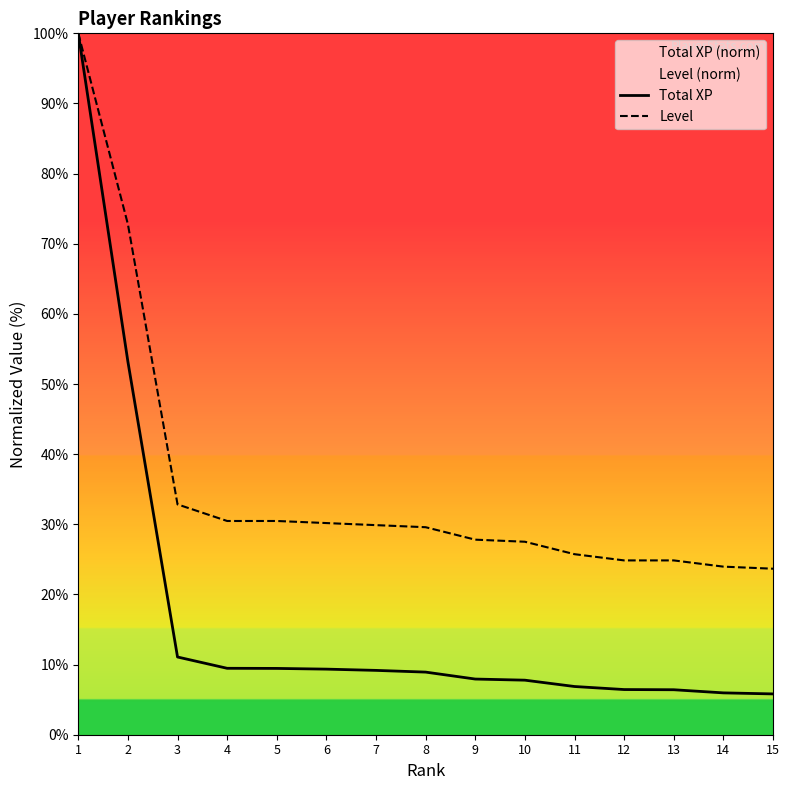

Is it true that Total XP equals 9.5 at 5?

True